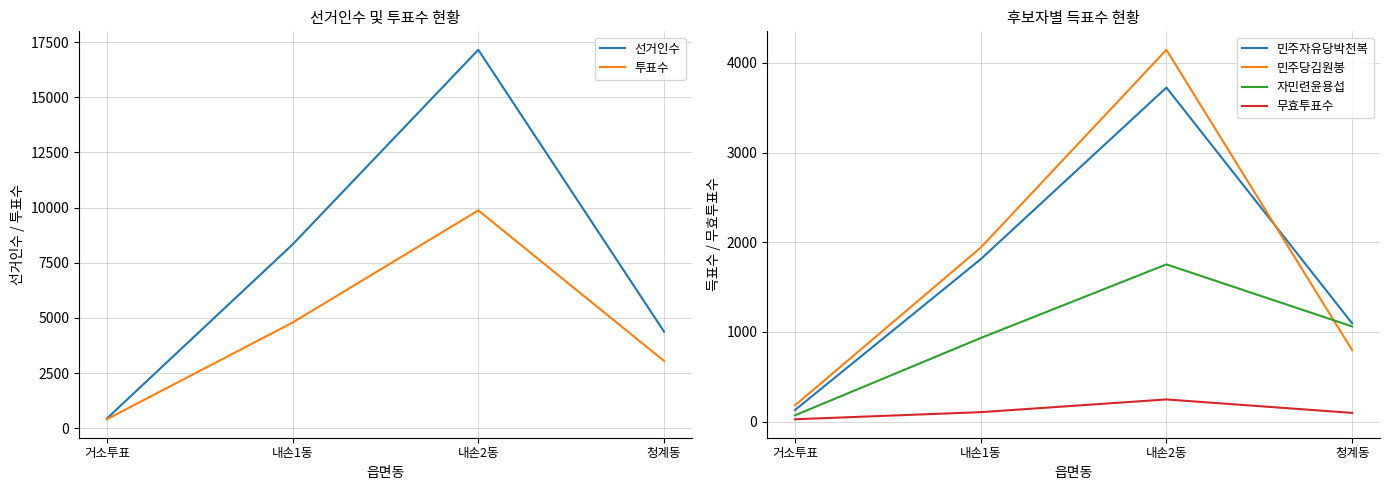

How many lines are shown in the chart?

6